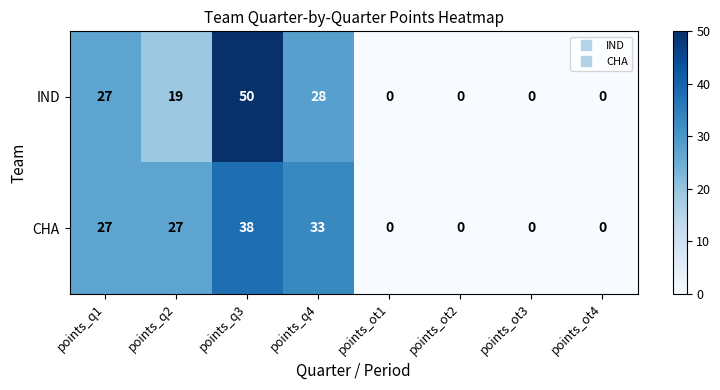

Count the CHA values in the range 0 to 33.

7